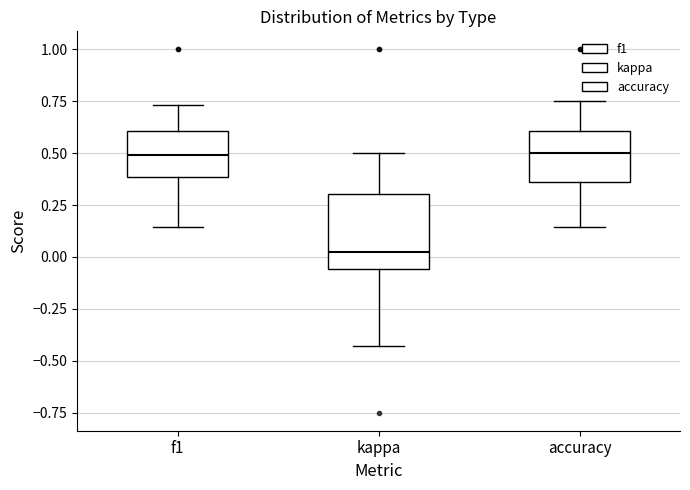

Which box has the lowest median line?

kappa